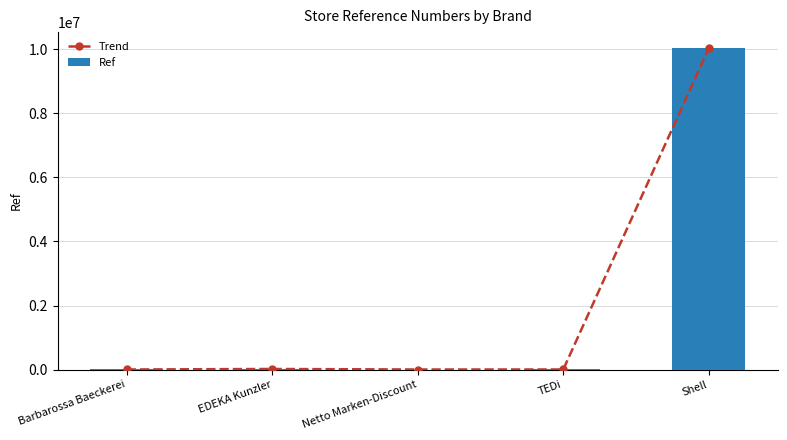

Are the bars grouped side by side (vs. stacked)?

Yes